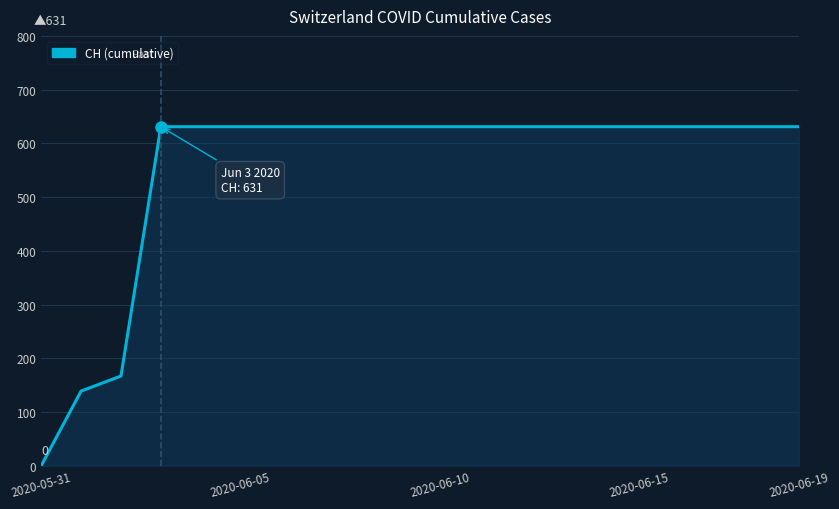

What is the difference between the maximum and minimum values?

631